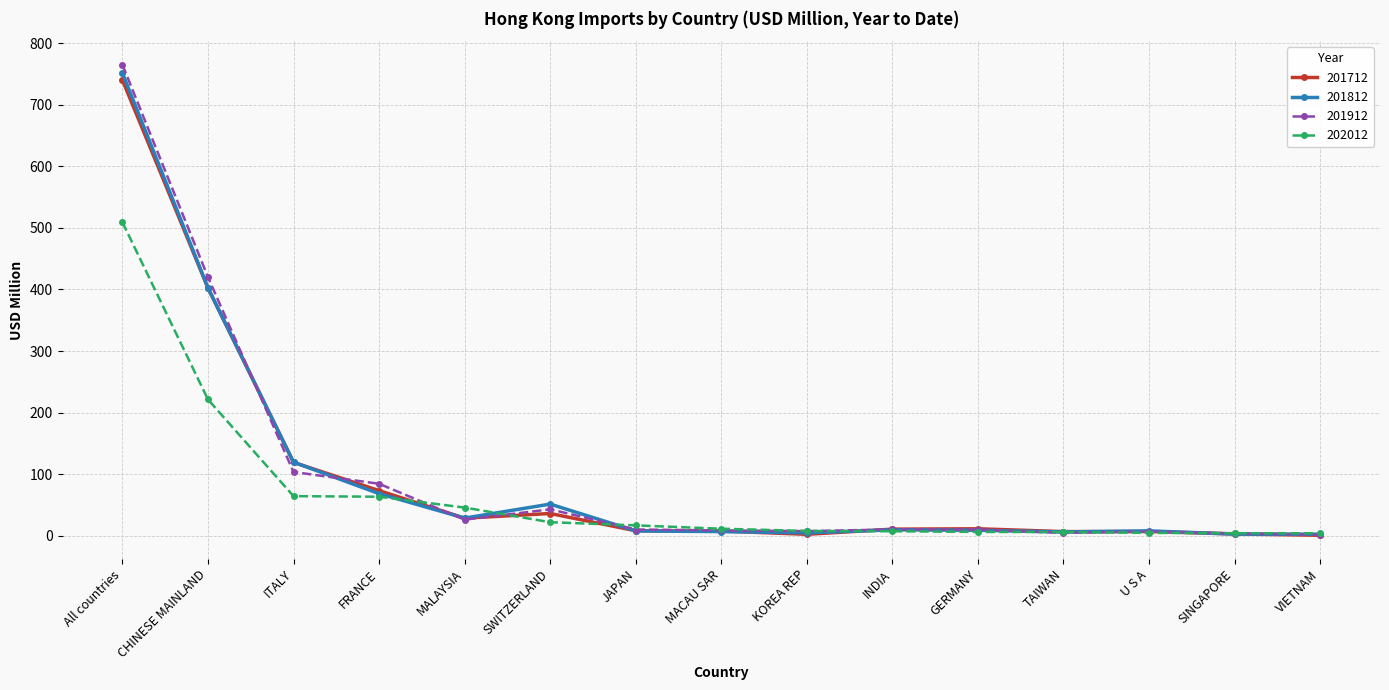

What value does the 201912 series have at CHINESE MAINLAND?

420.1